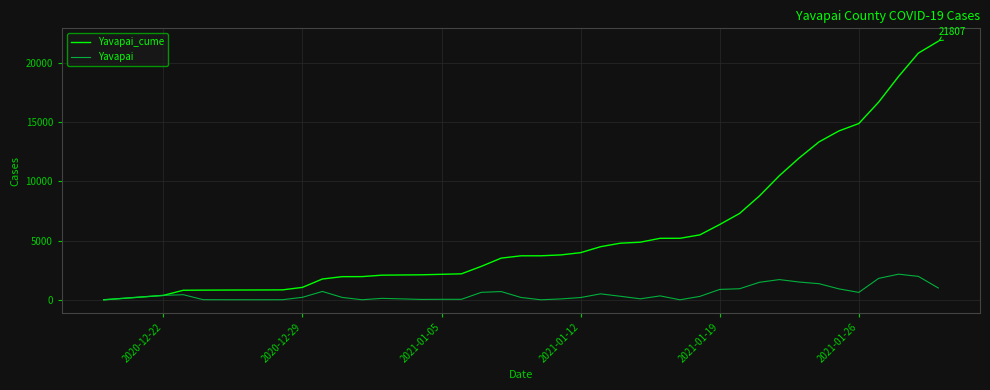

Which series has the widest spread of values?

Yavapai_cume